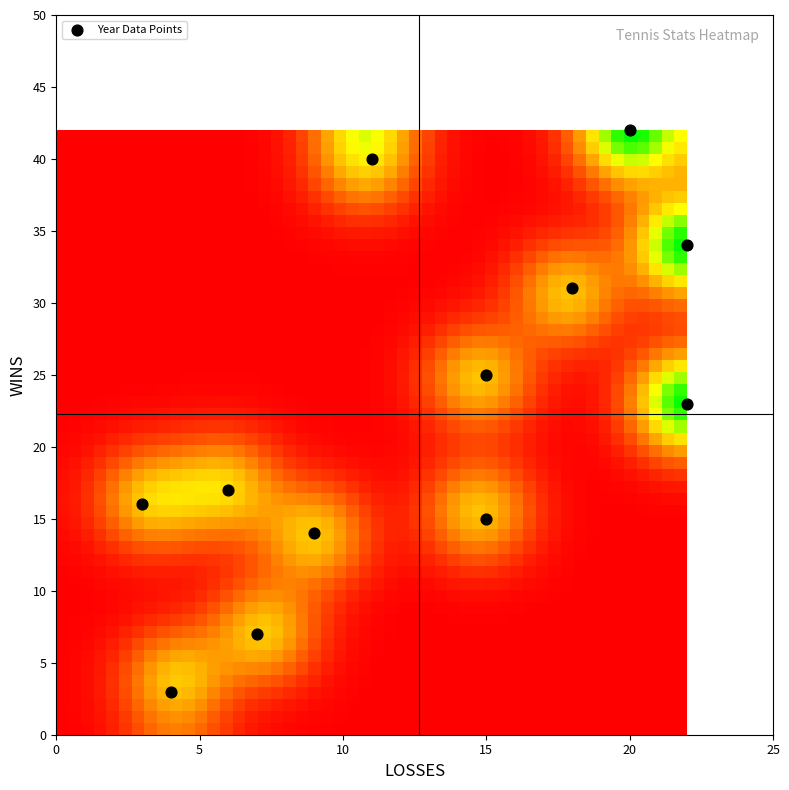

What is the average X value?

13